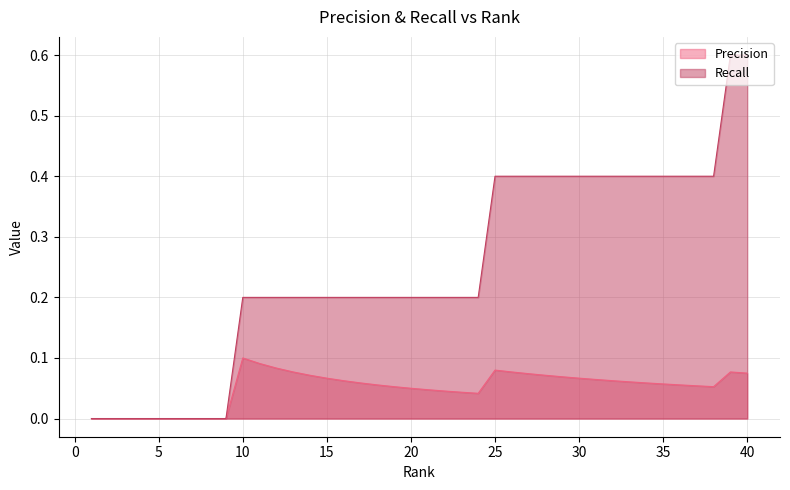

Reading right to left, transcribe all the data shown in this chart.

Precision: 0.1	0.1	0.1	0.1	0.1	0.1	0.1	0.1	0.1	0.1	0.1	0.1	0.1	0.1	0.1	0.1	0.0	0.0	0.0	0.0	0.1	0.1	0.1	0.1	0.1	0.1	0.1	0.1	0.1	0.1	0.1	0.0	0.0	0.0	0.0	0.0	0.0	0.0	0.0	0.0
Recall: 0.6	0.6	0.4	0.4	0.4	0.4	0.4	0.4	0.4	0.4	0.4	0.4	0.4	0.4	0.4	0.4	0.2	0.2	0.2	0.2	0.2	0.2	0.2	0.2	0.2	0.2	0.2	0.2	0.2	0.2	0.2	0.0	0.0	0.0	0.0	0.0	0.0	0.0	0.0	0.0